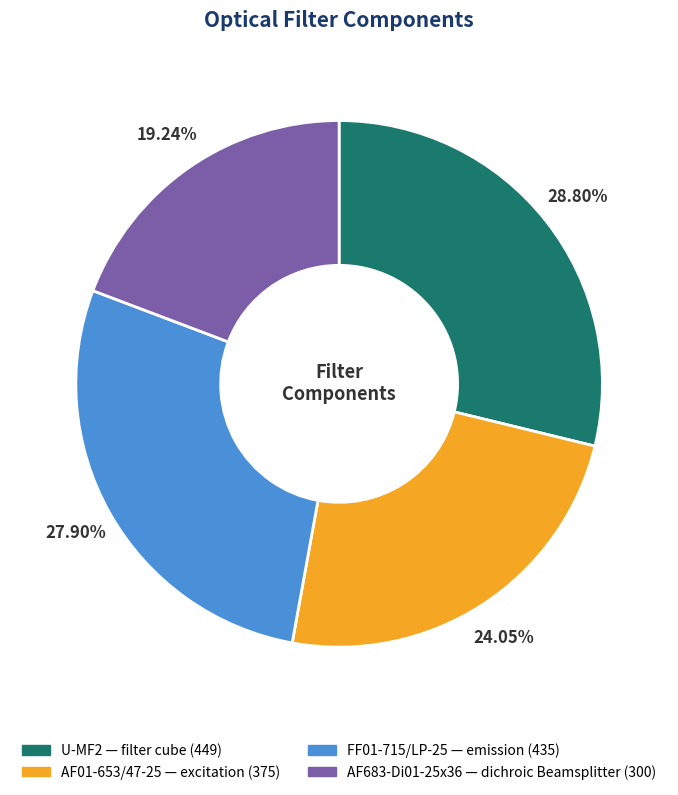

The FF01-715/LP-25 slice represents 21% of the pie. True or false?

False